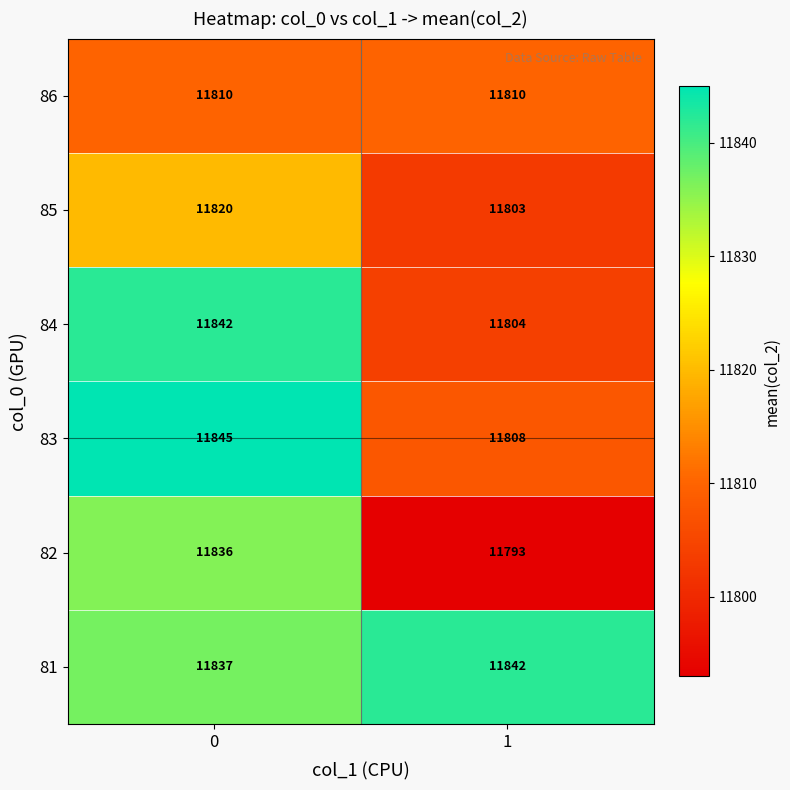

What is the difference between the highest and lowest values at 0?

35